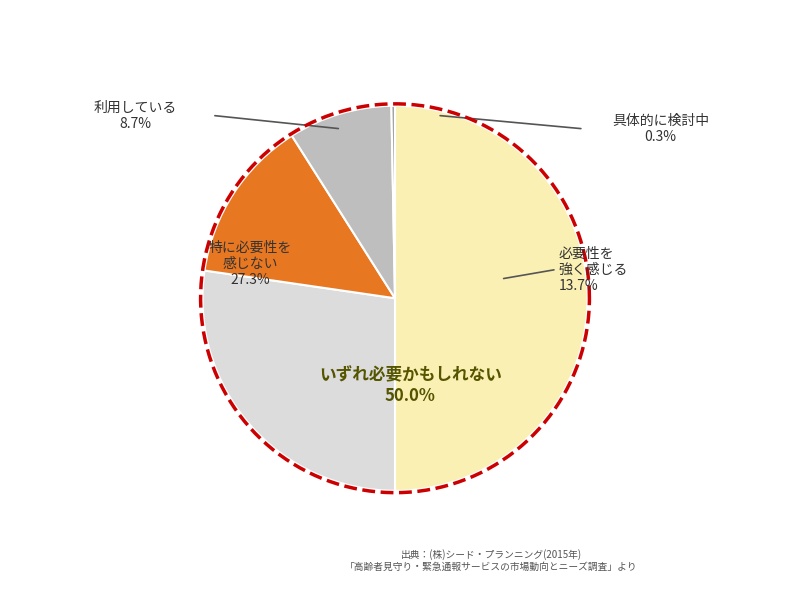

Does 305630 represent more than half of the total?

No